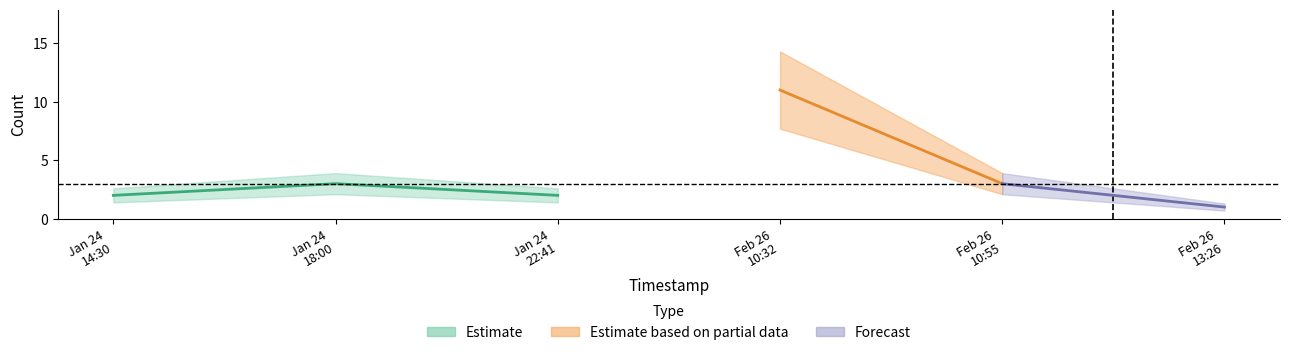

Rank the categories by value from highest to lowest.

2019-02-26 10:32:00, 2019-01-24 18:00:00, 2019-02-26 10:55:00, 2019-01-24 14:30:00, 2019-01-24 22:41:00, 2019-02-26 13:26:00